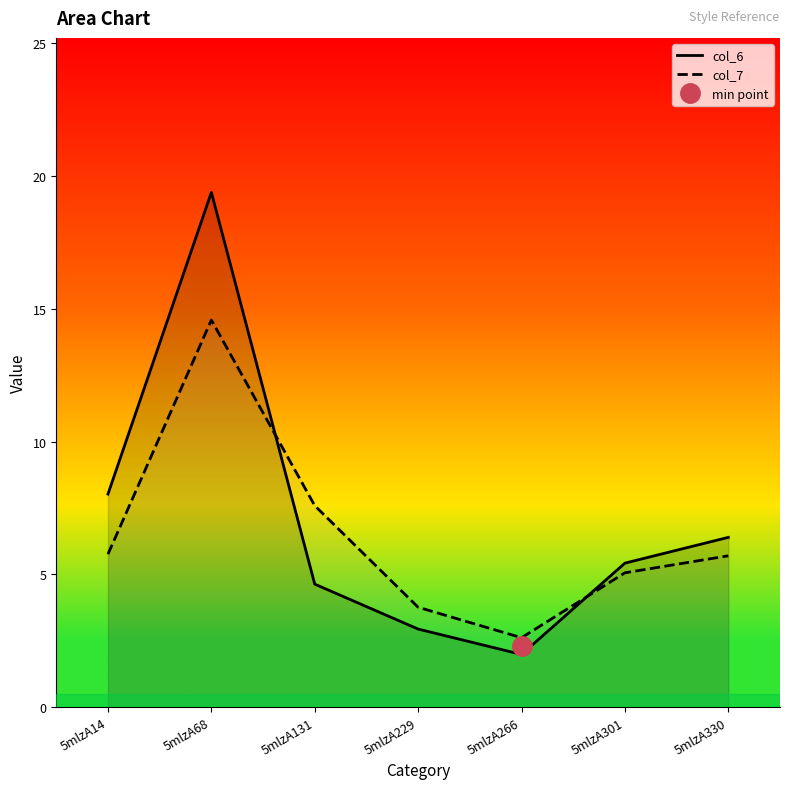

What is the smallest value displayed?

2.0